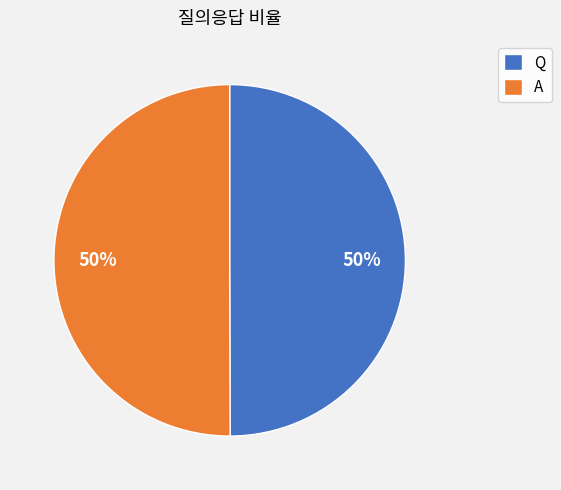

How many slices are in this pie chart?

2